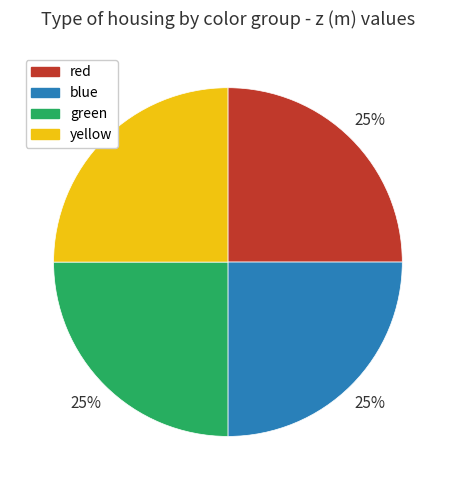

To the nearest percent, what portion does yellow represent?

25%